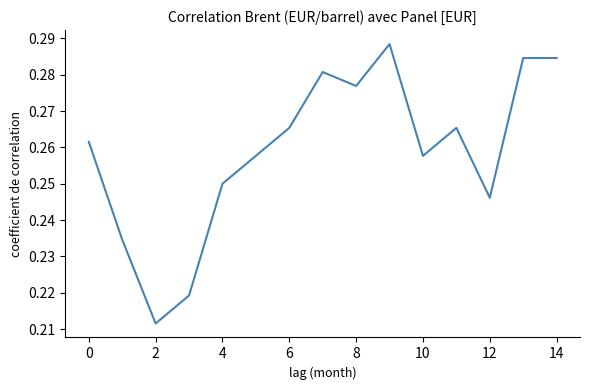

What is the value of the 10th point from the left?

0.3